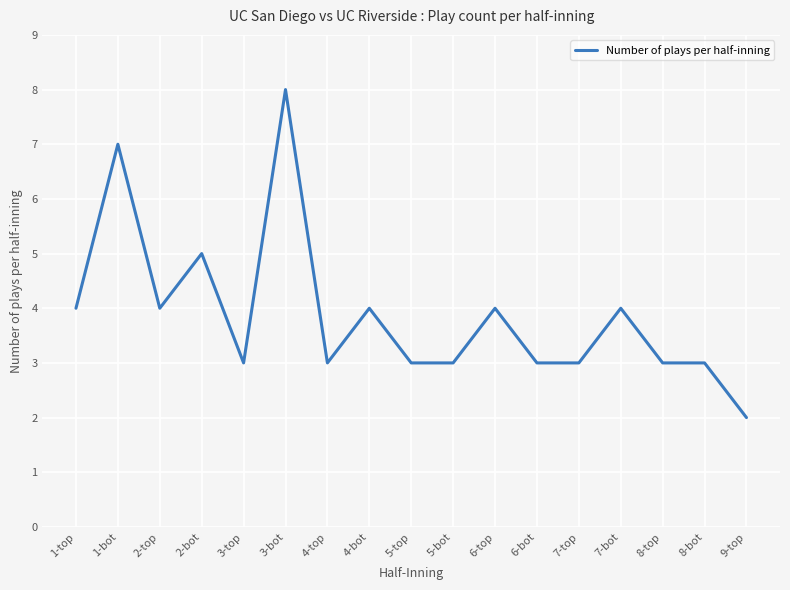

Read the value at 8-top.

3